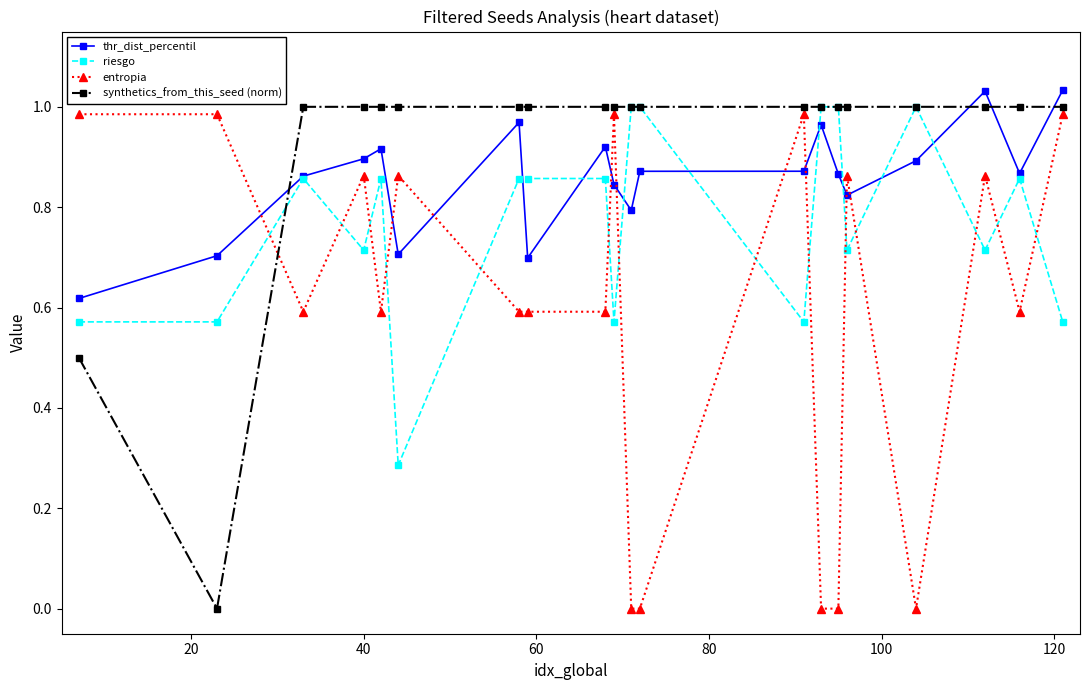

Count the number of data series in this chart.

4